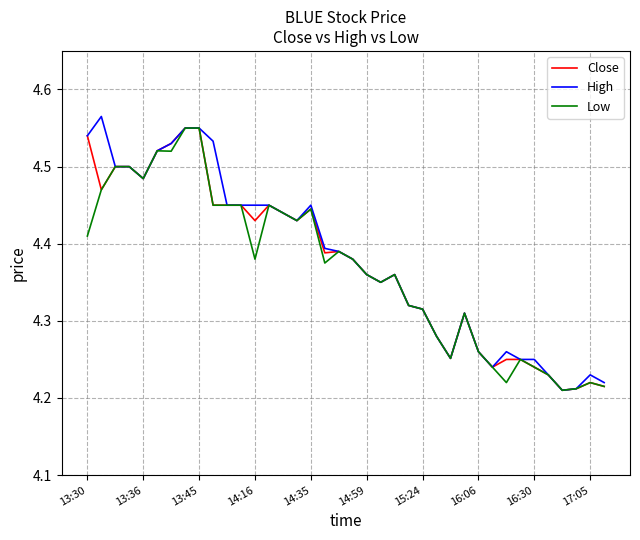

Reading left to right, extract all data points from this chart.

Close: 4.5	4.5	4.5	4.5	4.5	4.5	4.5	4.6	4.6	4.4	4.4	4.4	4.4	4.4	4.4	4.4	4.4	4.4	4.4	4.4	4.4	4.3	4.4	4.3	4.3	4.3	4.3	4.3	4.3	4.2	4.2	4.2	4.2	4.2	4.2	4.2	4.2	4.2
High: 4.5	4.6	4.5	4.5	4.5	4.5	4.5	4.6	4.6	4.5	4.4	4.4	4.4	4.4	4.4	4.4	4.4	4.4	4.4	4.4	4.4	4.3	4.4	4.3	4.3	4.3	4.3	4.3	4.3	4.2	4.3	4.2	4.2	4.2	4.2	4.2	4.2	4.2
Low: 4.4	4.5	4.5	4.5	4.5	4.5	4.5	4.6	4.6	4.4	4.4	4.4	4.4	4.4	4.4	4.4	4.4	4.4	4.4	4.4	4.4	4.3	4.4	4.3	4.3	4.3	4.3	4.3	4.3	4.2	4.2	4.2	4.2	4.2	4.2	4.2	4.2	4.2